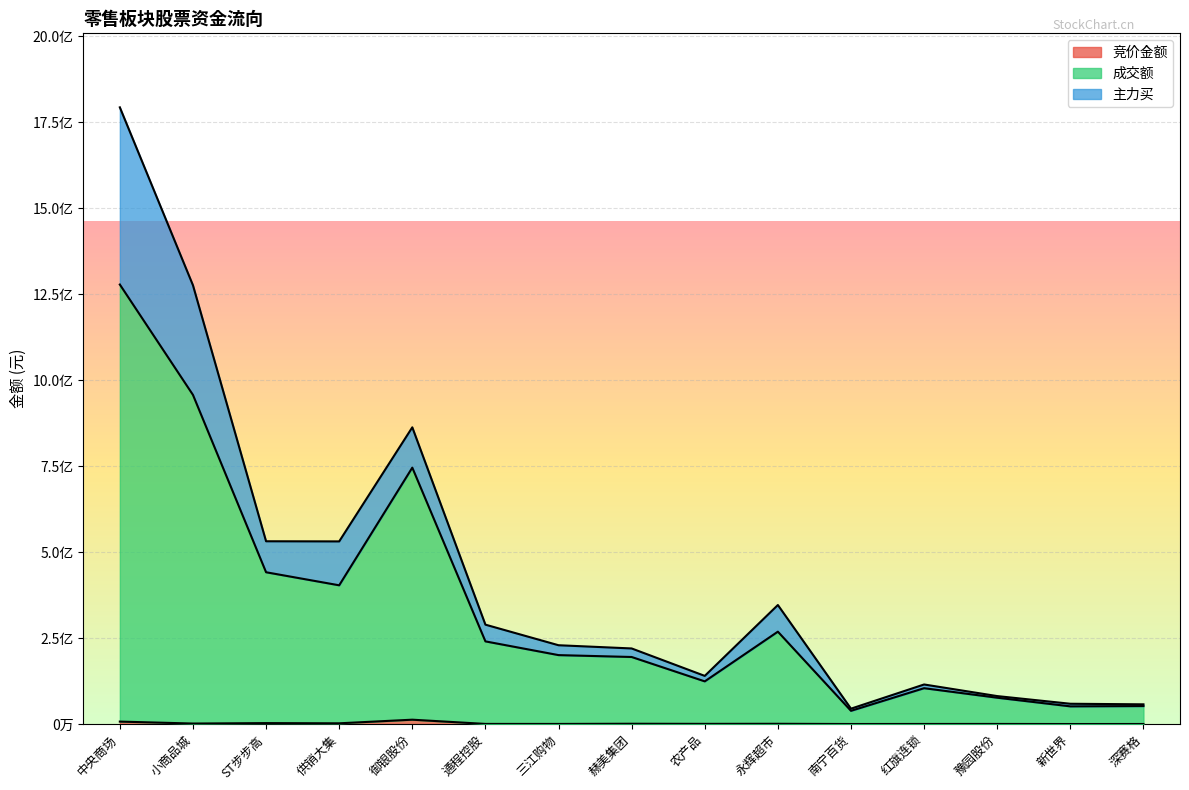

Rank the categories by 成交额 value from highest to lowest.

中央商场, 小商品城, 御银股份, ST步步高, 供销大集, 永辉超市, 通程控股, 三江购物, 赫美集团, 农产品, 红旗连锁, 豫园股份, 深赛格, 新世界, 南宁百货